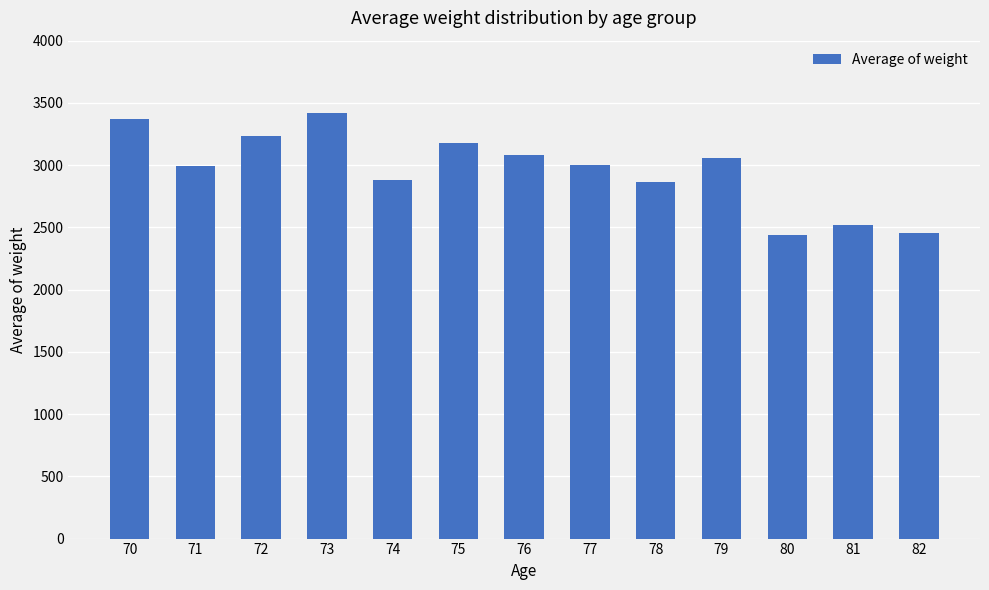

Does the chart contain stacked bars?

No